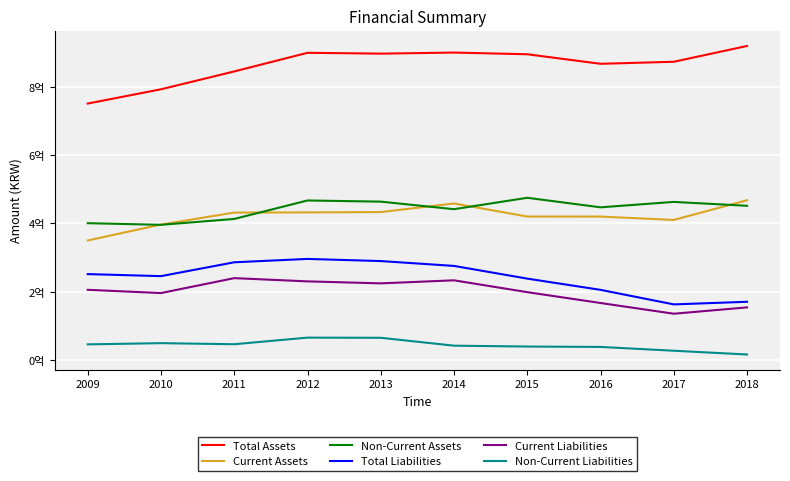

Between 2014 and 2013, which is larger?

2014